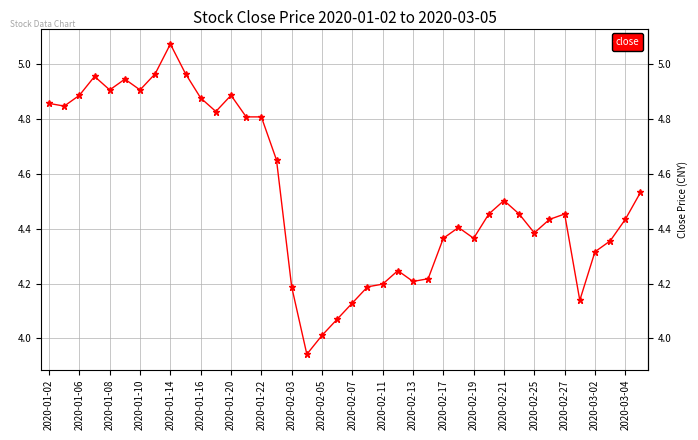

What is the value of the 19th point from the left?

4.0